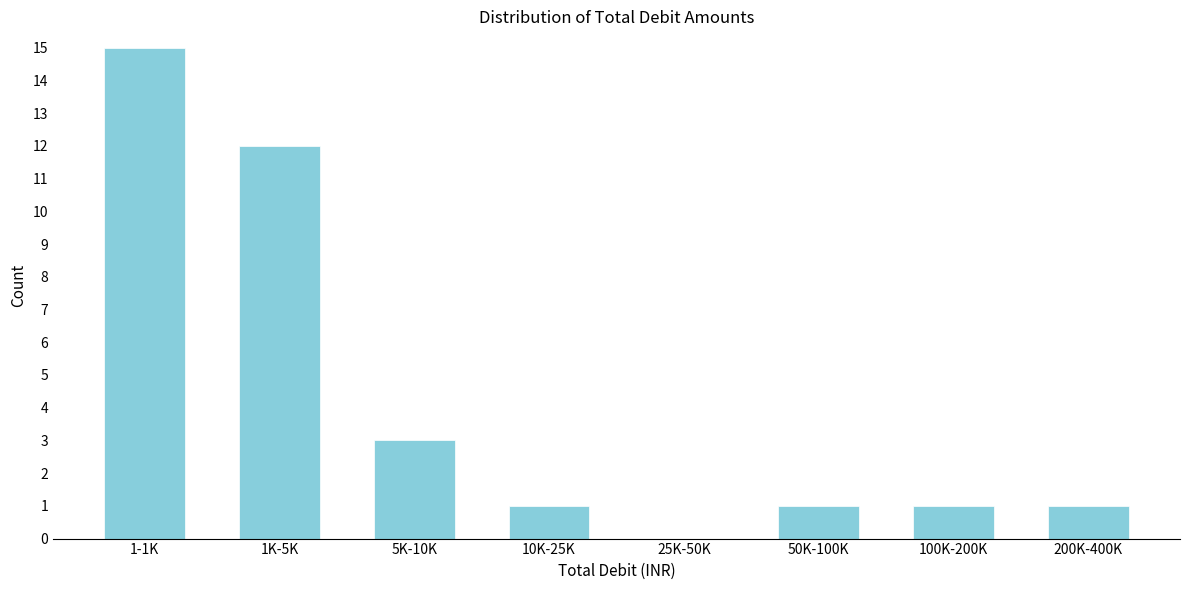

Reading left to right, list all the values displayed in this chart.

1-1K=15	1K-5K=12	5K-10K=3	10K-25K=1	25K-50K=0	50K-100K=1	100K-200K=1	200K-400K=1